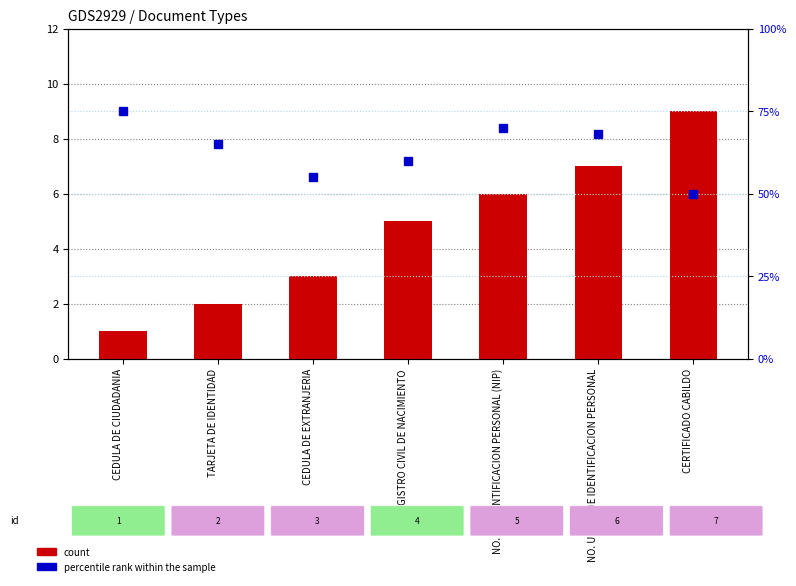

At TARJETA DE IDENTIDAD, list the series in order from largest to smallest.

percentile rank within the sample, count